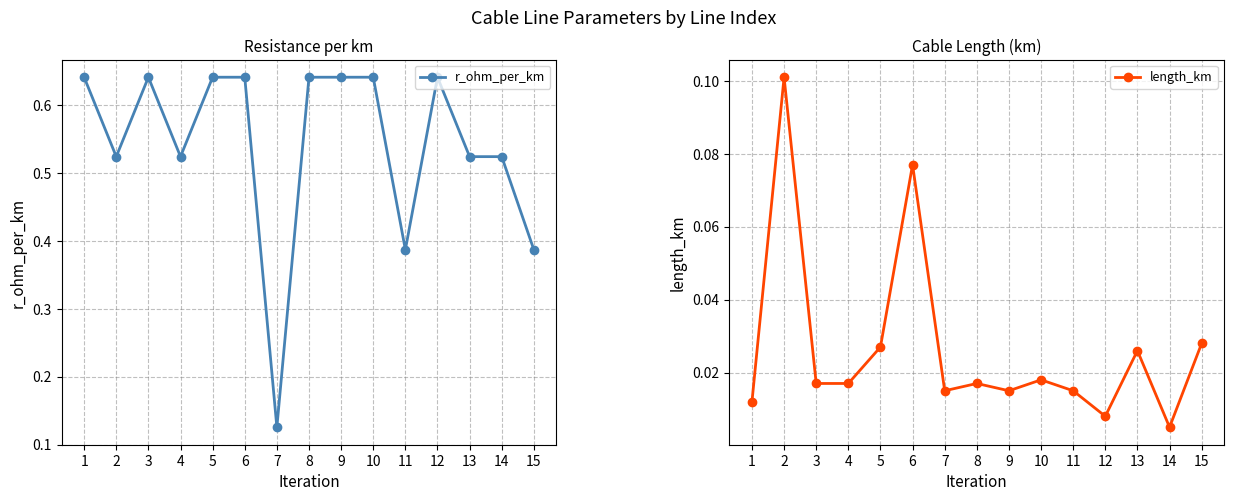

What value does the length_km series have at 2?

0.1